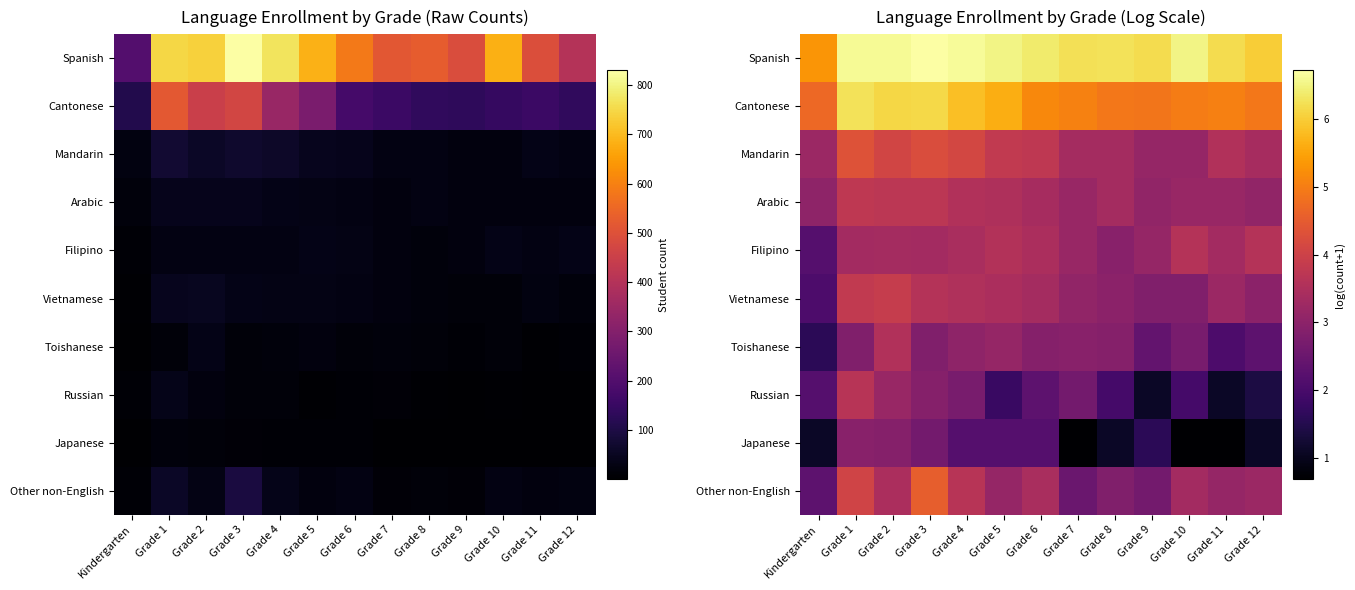

List the series in order of their peak value, highest first.

Spanish, Cantonese, Other non-English, Mandarin, Vietnamese, Arabic, Russian, Filipino, Toishanese, Japanese